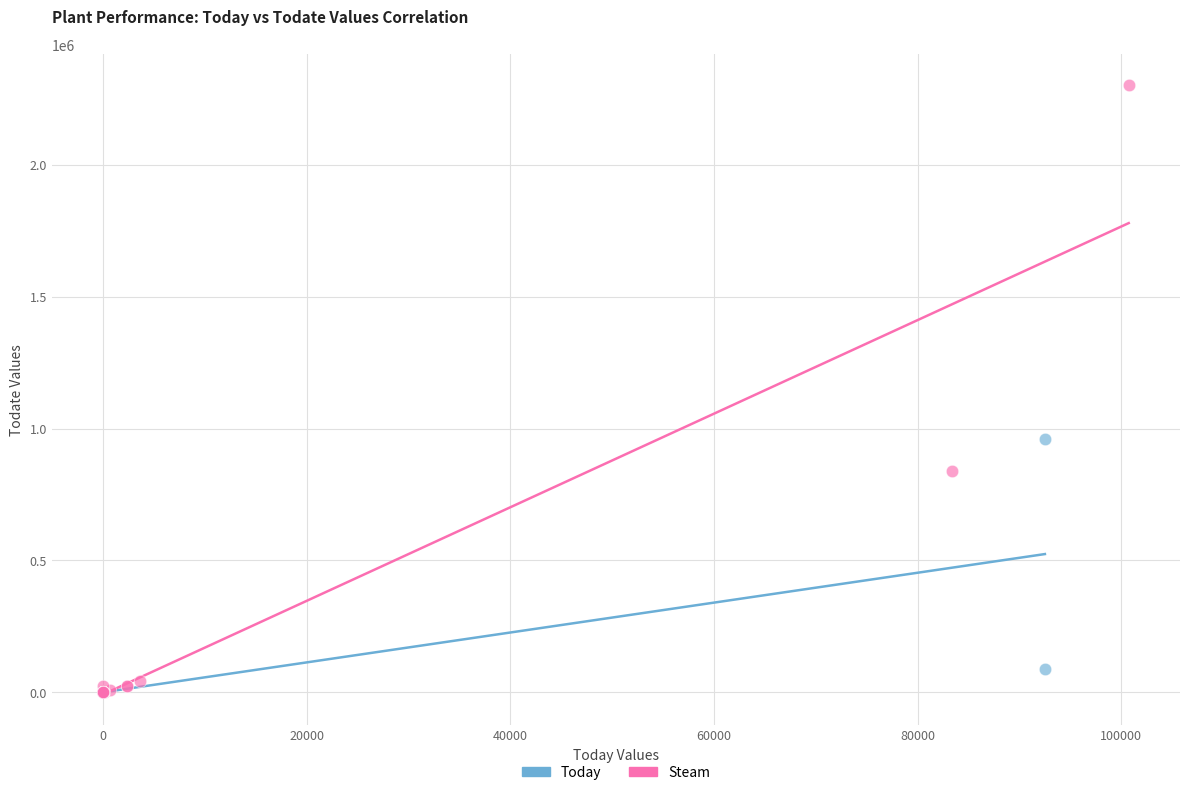

Which series contains the highest Y value?

Steam